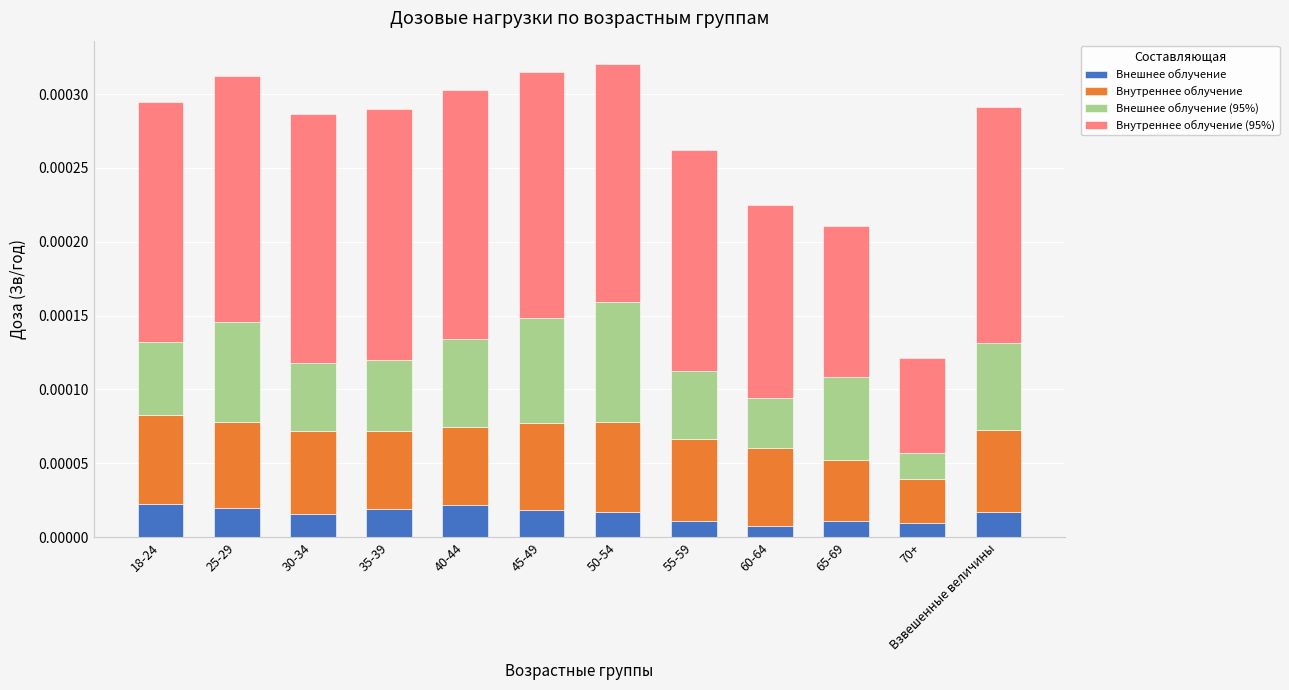

How many Внешнее облучение values are between 0 and 1?

12